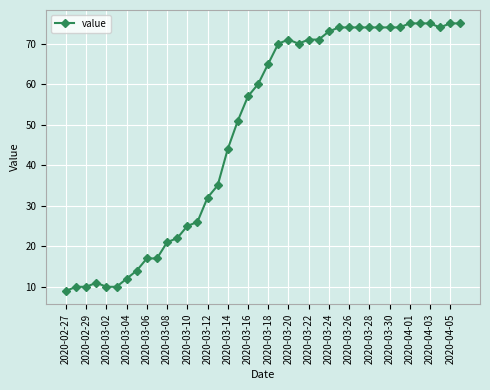

What is the smallest value displayed?

9